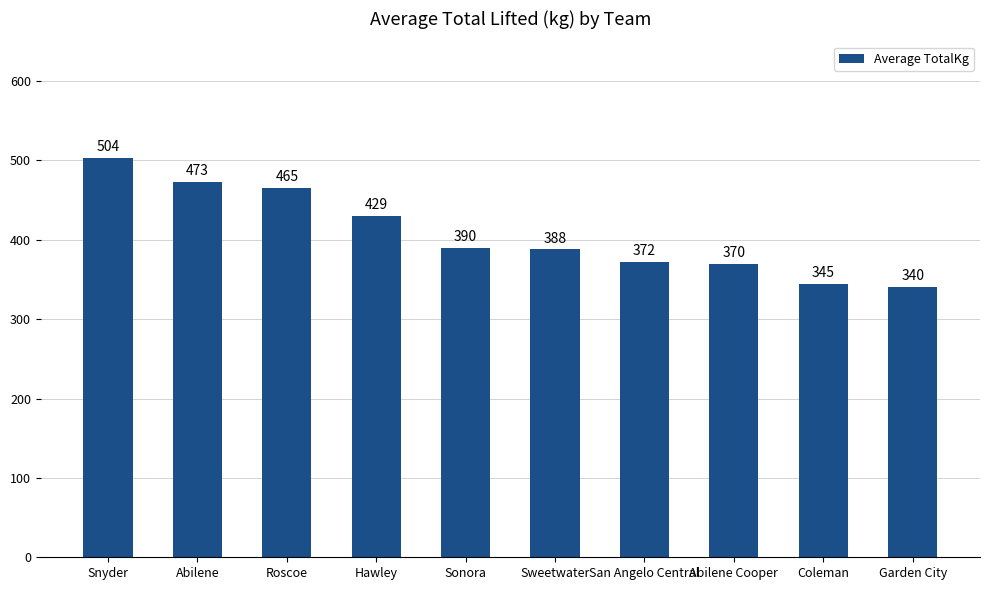

The value at Snyder is 503.5. True or false?

True